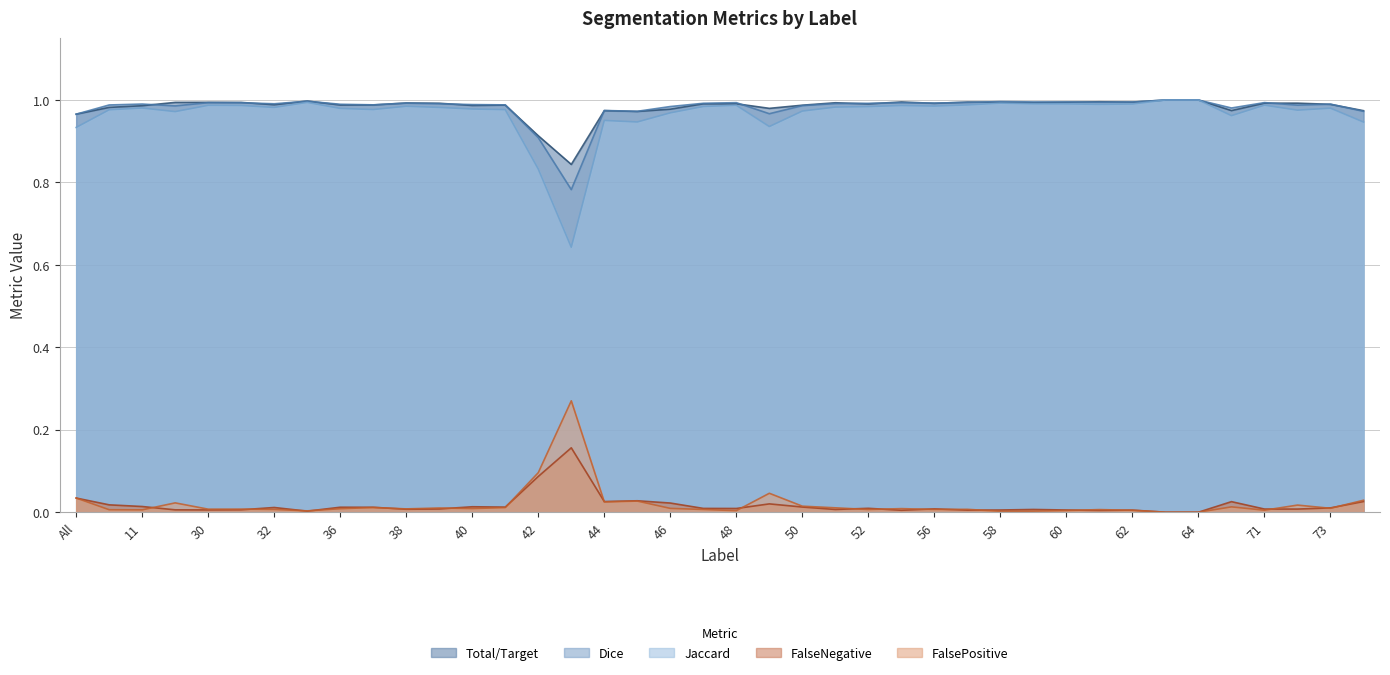

True or false: FalseNegative and Total/Target cross at least once.

False